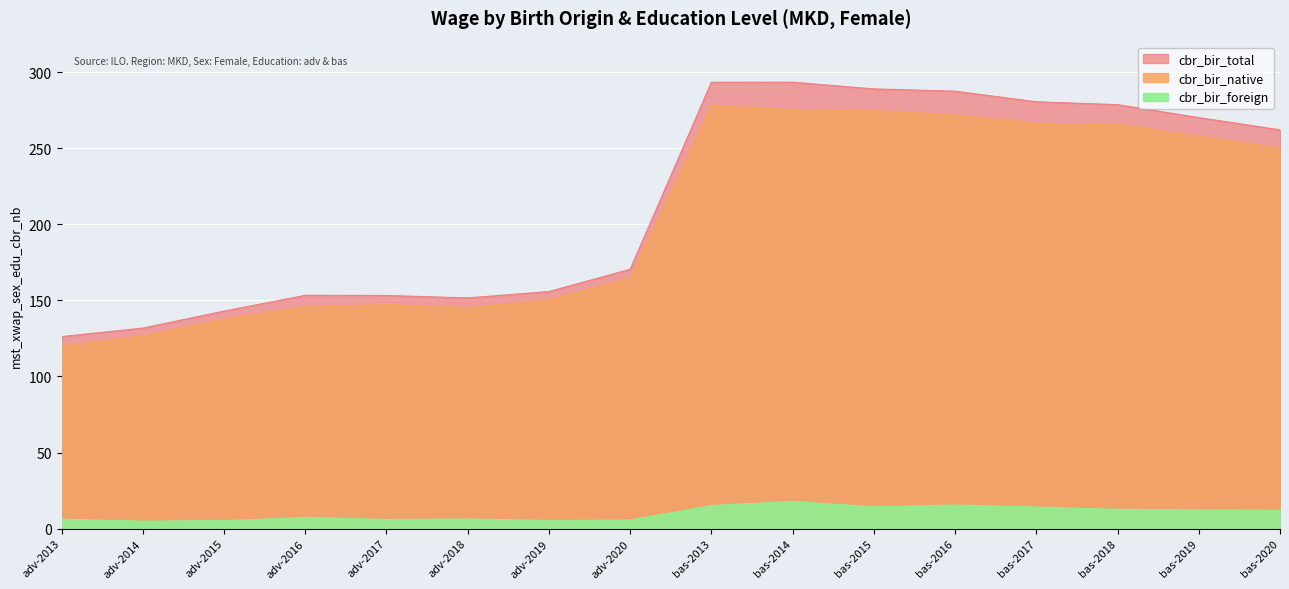

Is the value of cbr_bir_native at adv-2016 greater than the value of cbr_bir_total at bas-2016?

No